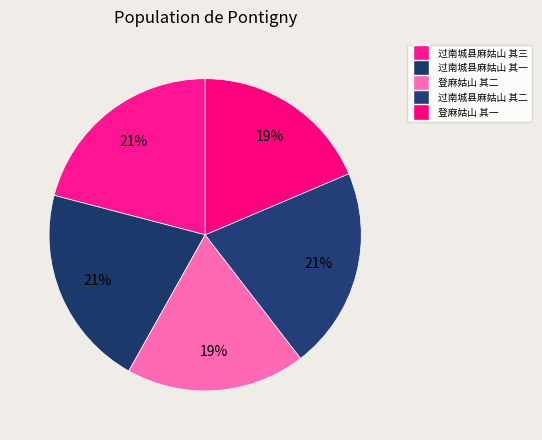

Which slice is the largest?

过南城县麻姑山 其三